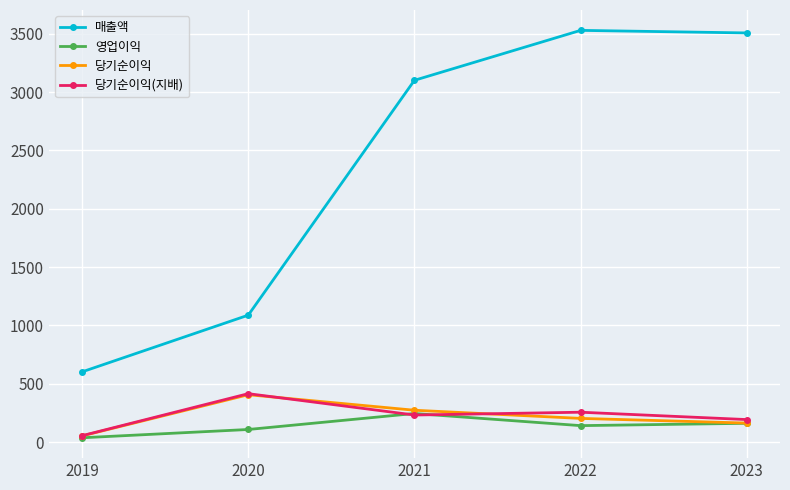

Does the chart have visible grid lines?

Yes